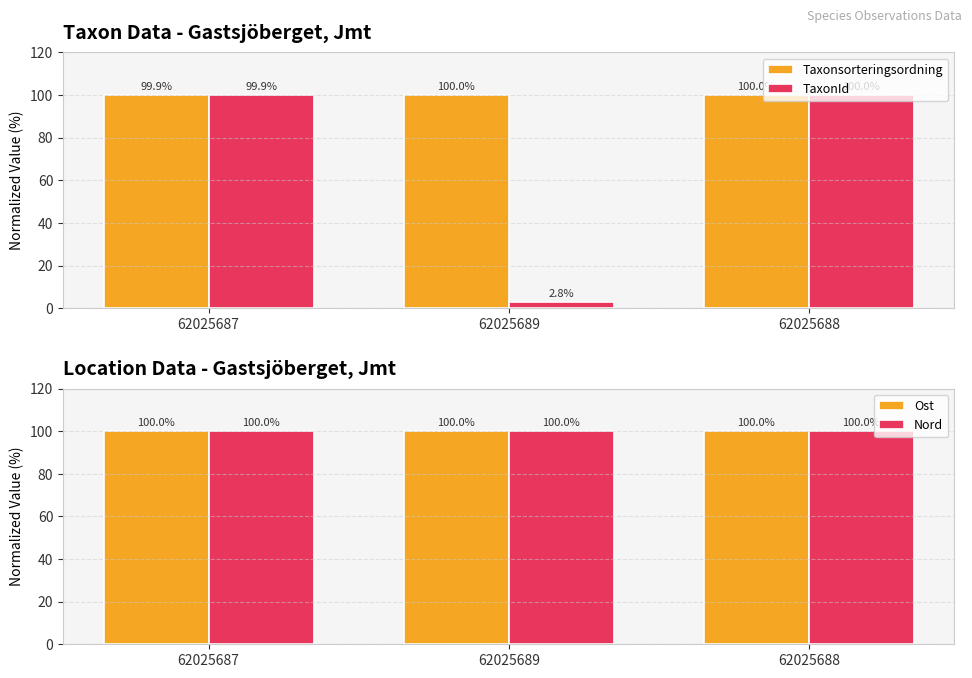

What position from the left is 62025688?

3